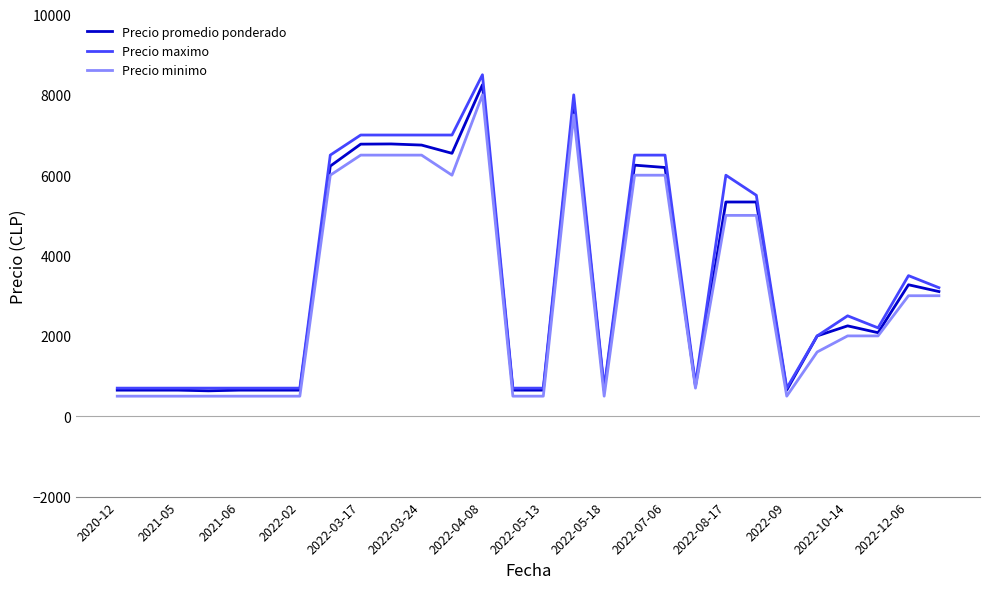

What is the maximum value for Precio promedio ponderado?

8250